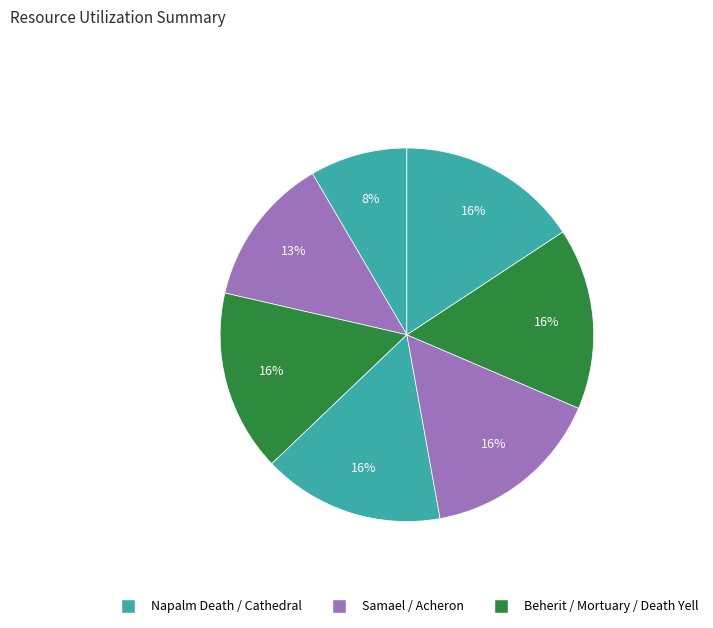

Is there any slice that represents more than half of the pie?

No